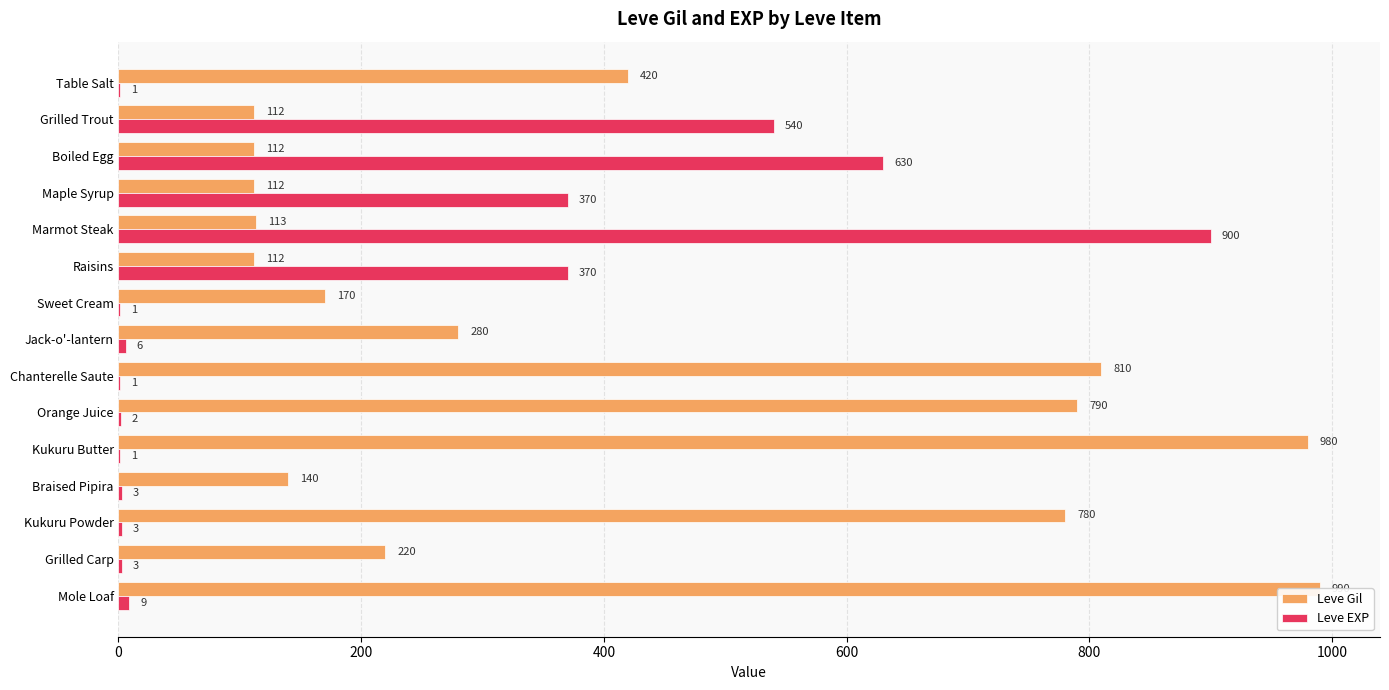

At how many categories does at least one series exceed 966?

2